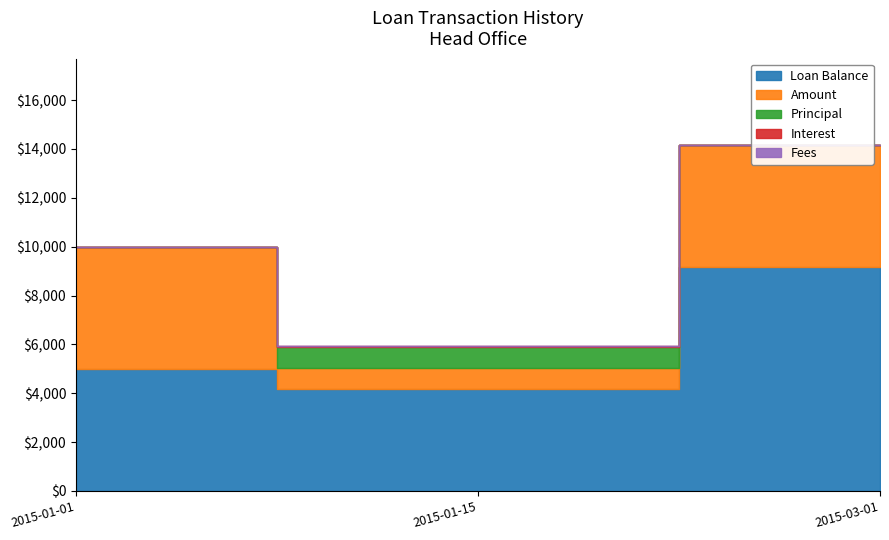

What are all the series names shown in the legend?

Loan Balance, Amount, Principal, Interest, Fees